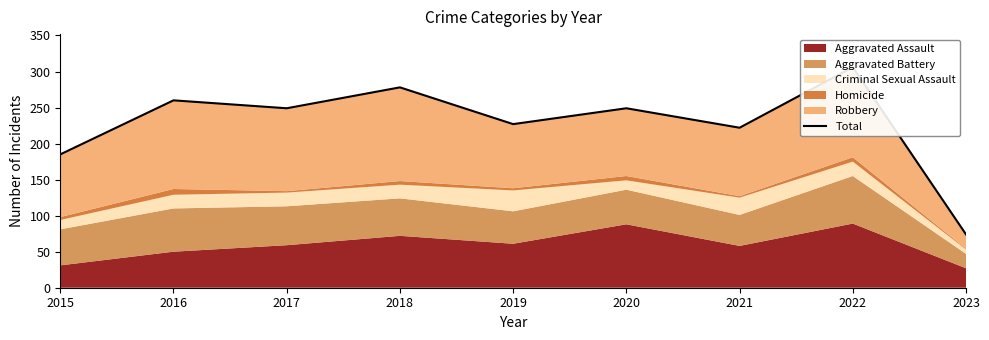

What is the change in value from 2016 to 2017?

-11